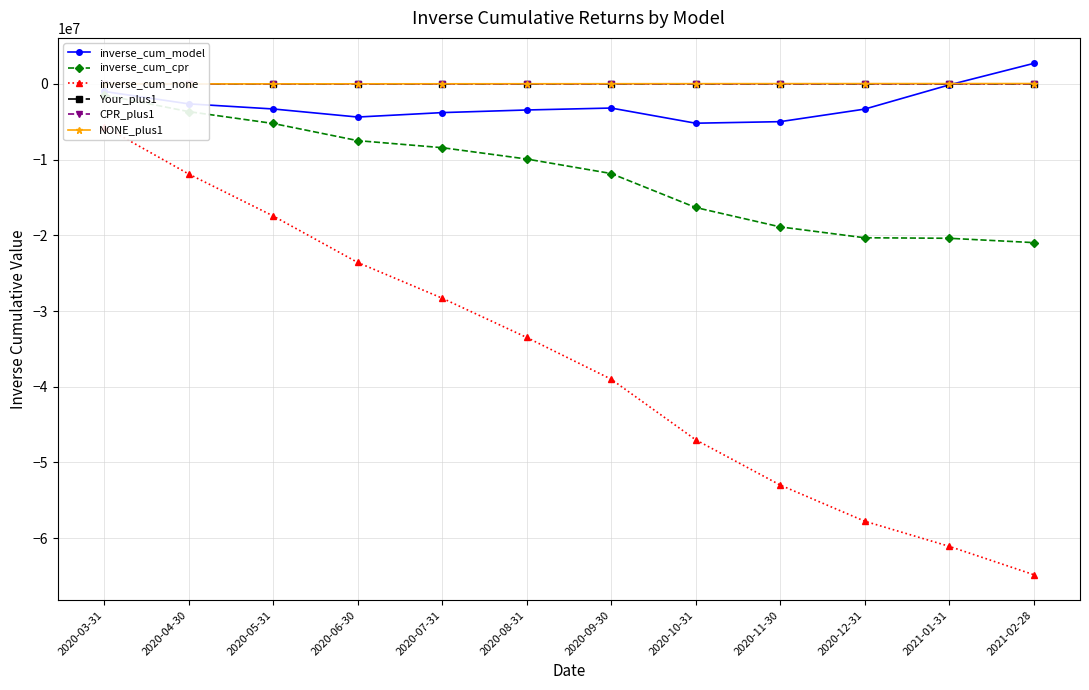

How many values in the CPR_plus1 series exceed 9859?

6